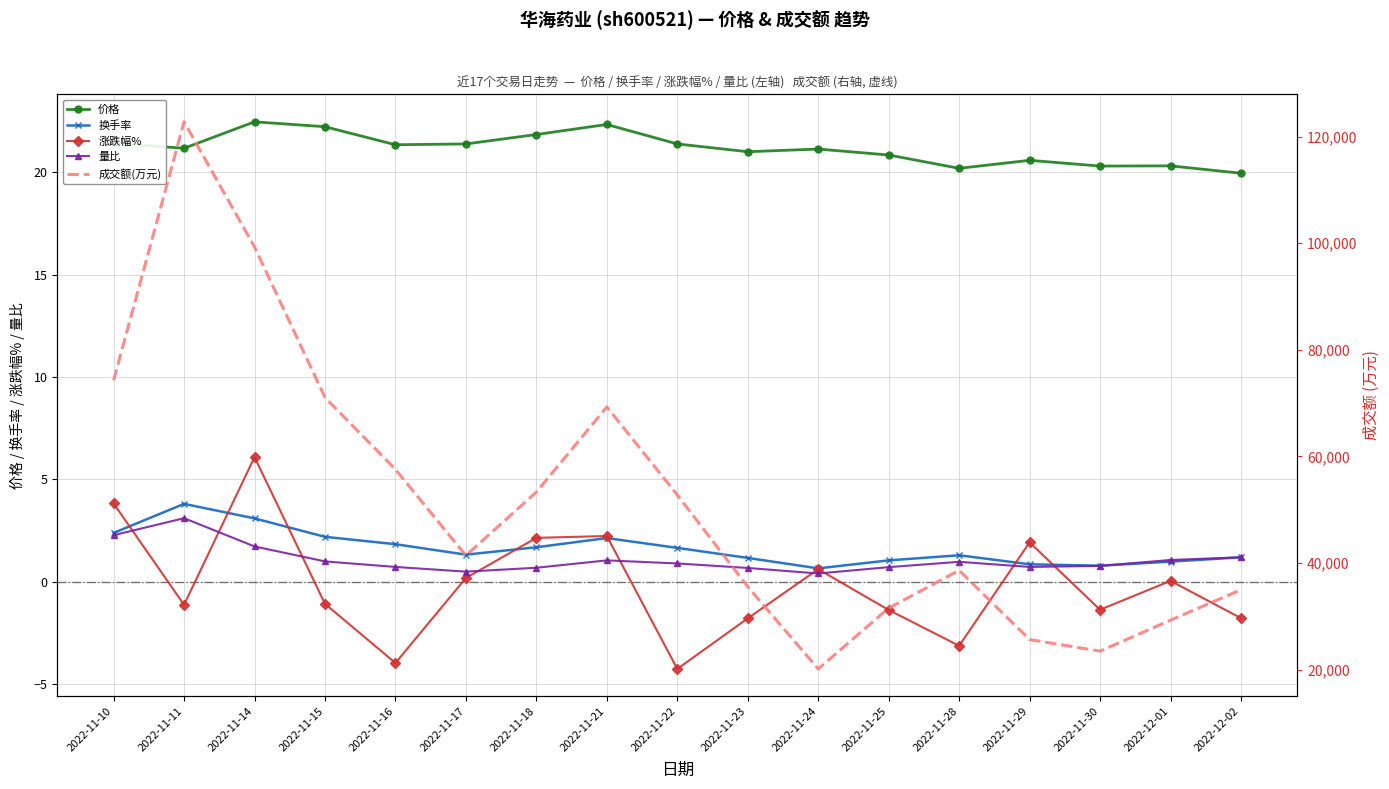

What is the total value across all series at 2022-11-25?

31557.2